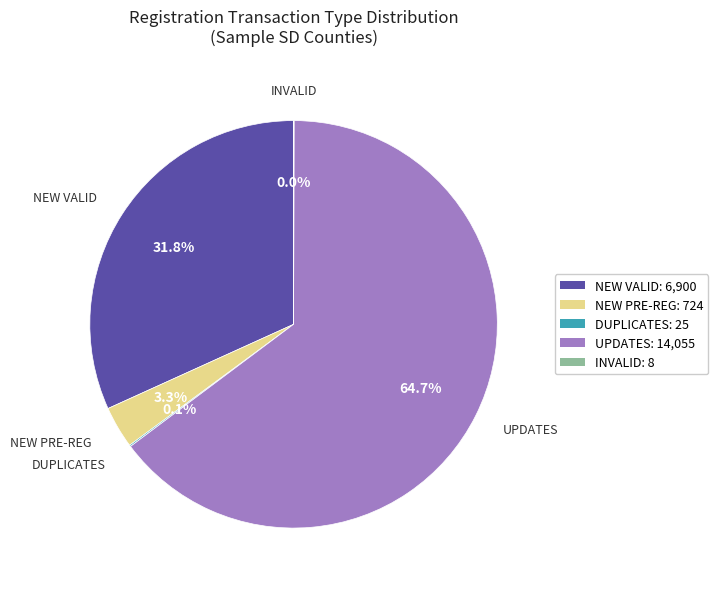

Is there a majority slice in this chart?

Yes